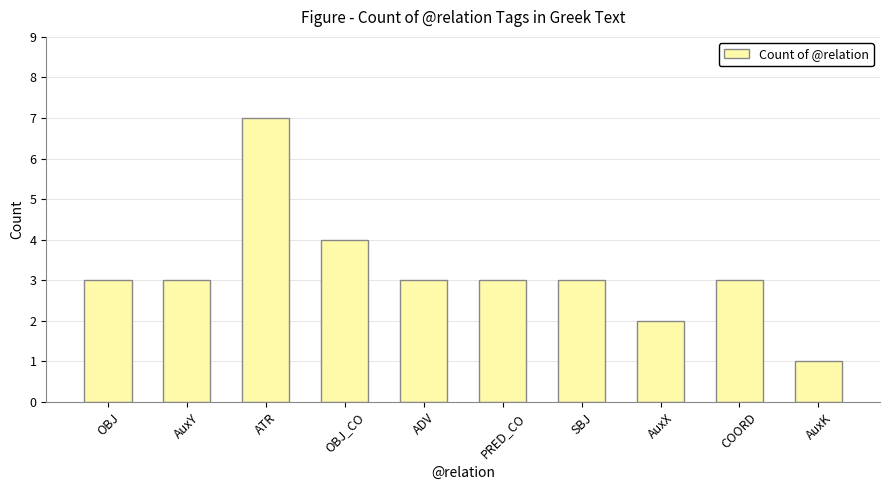

At which category does the chart reach its minimum across all series?

AuxK